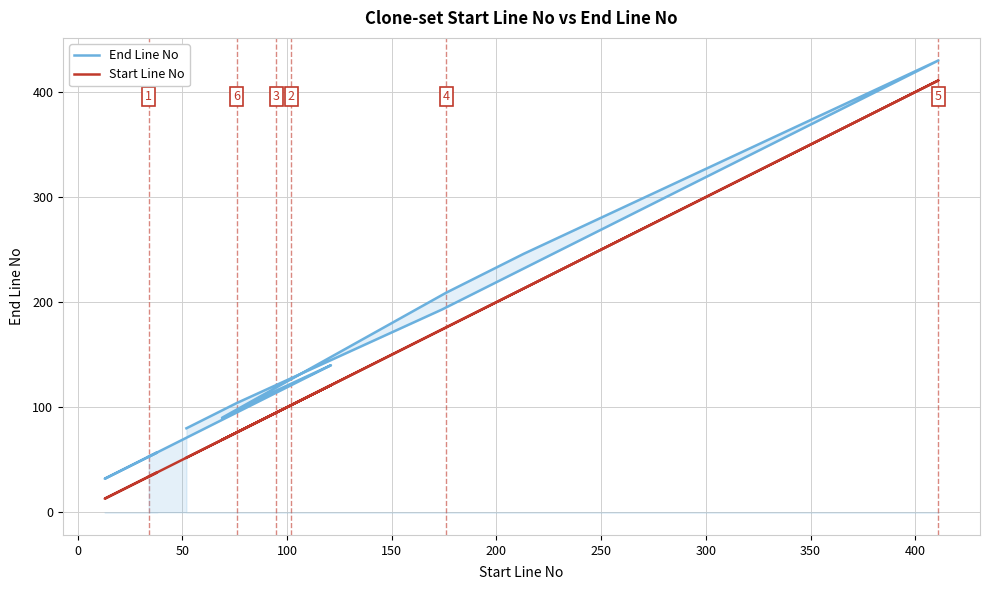

True or false: Start Line No and End Line No cross at least once.

False